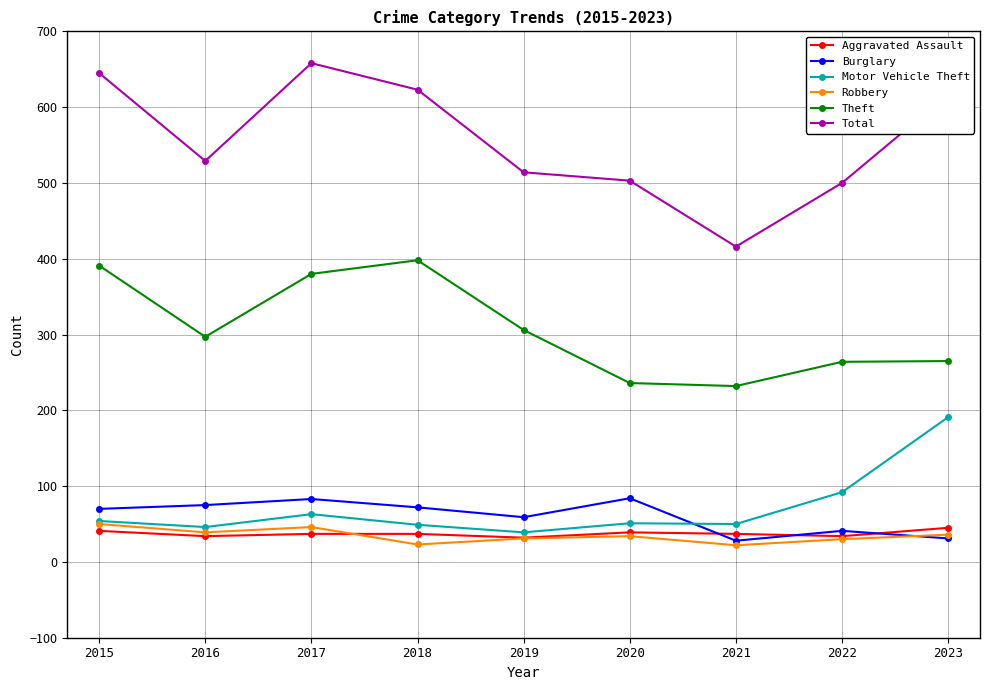

The value of Burglary at 2019 is 29. True or false?

False